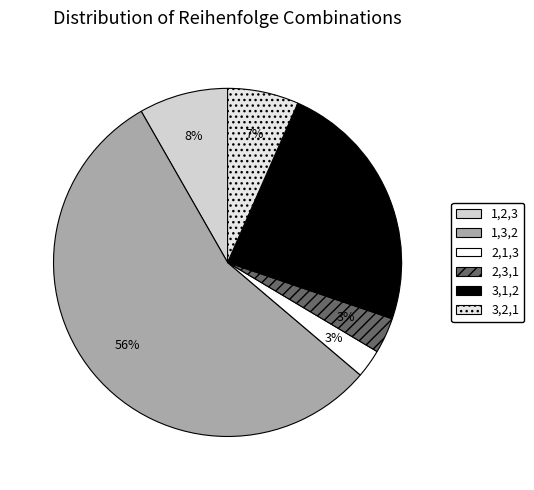

Which has a higher value, 3,2,1 or 2,3,1?

3,2,1